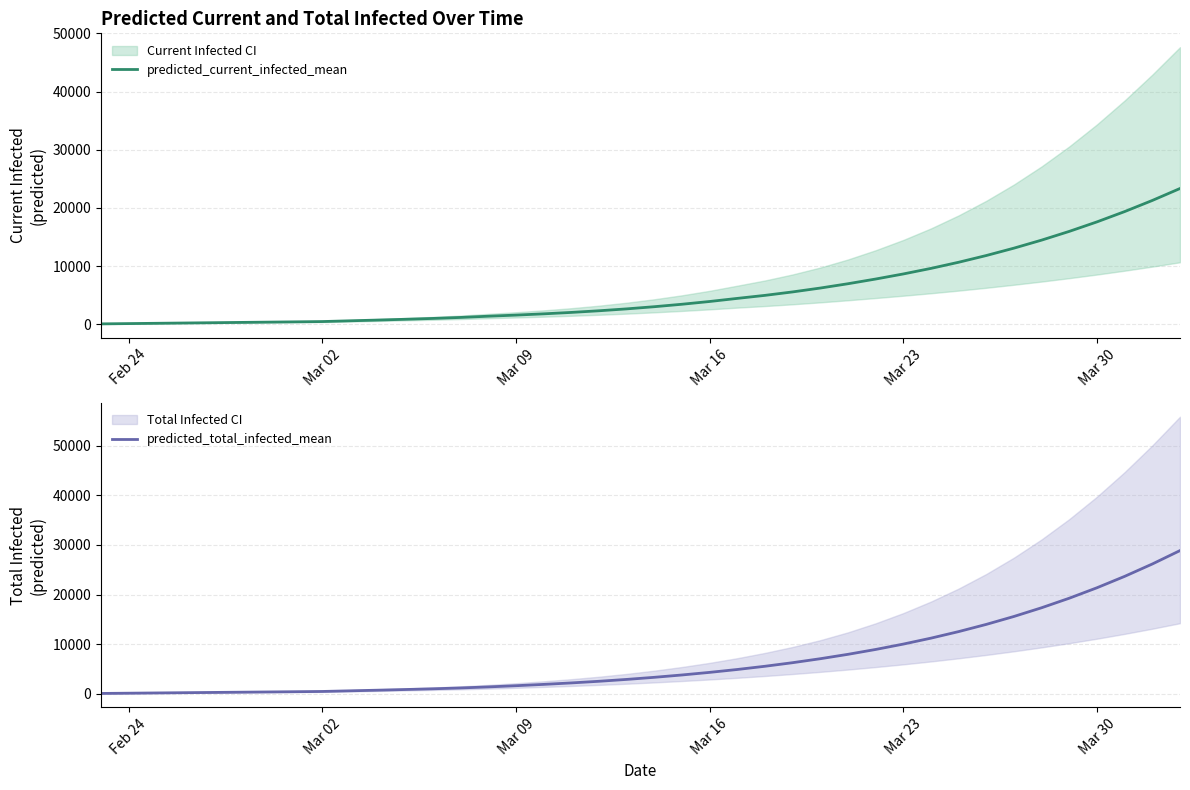

True or false: predicted_total_infected_mean has more than 0 points higher than both neighbors.

False